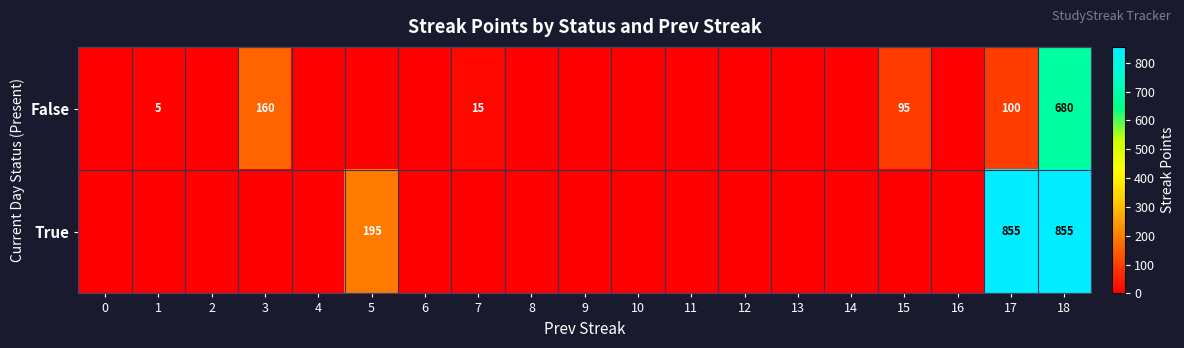

What is the total value across all series at 17?

955